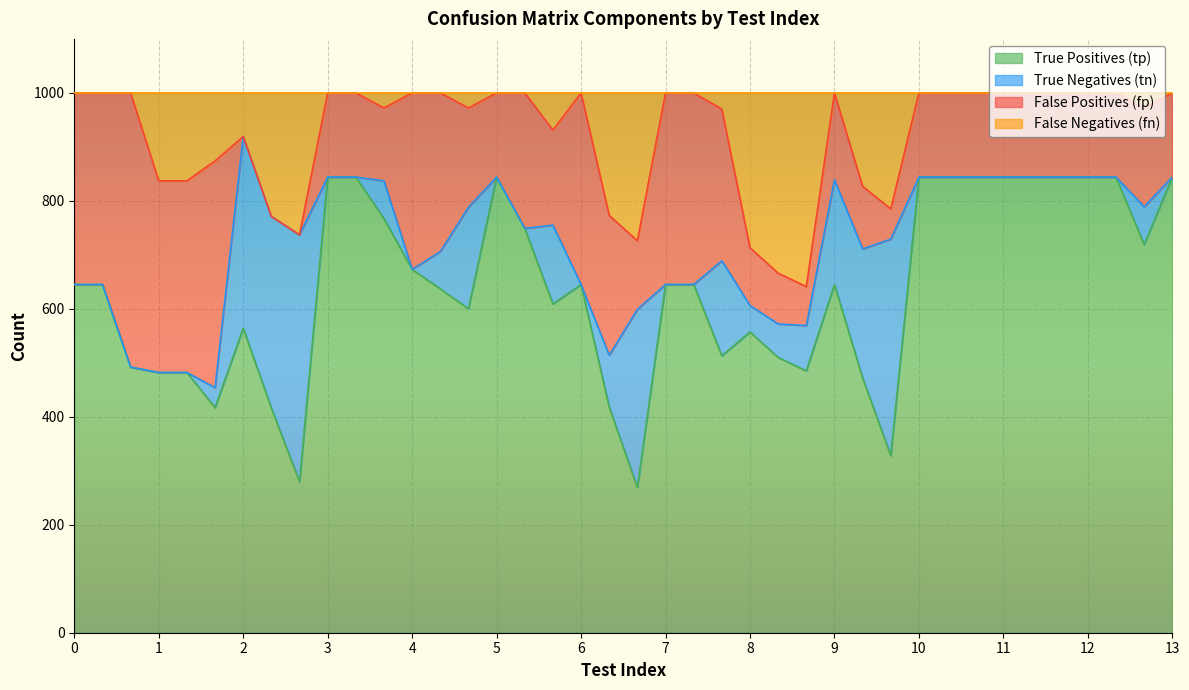

What is the difference between the second highest and second lowest values in the tp series?

564